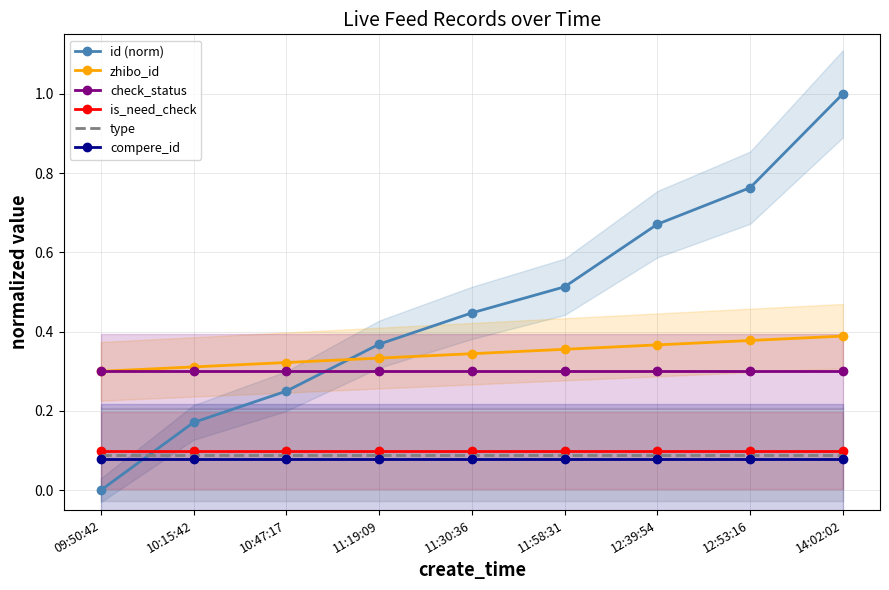

What is the label of the 7th point from the left?

12:39:54